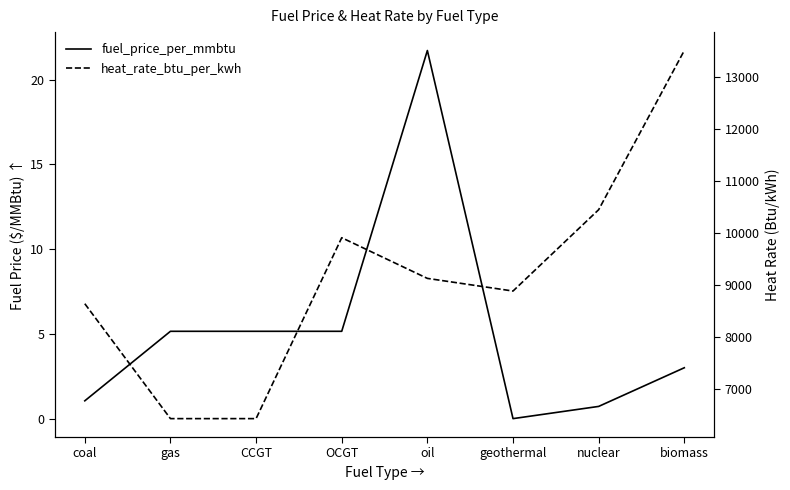

At which category does fuel_price_per_mmbtu reach its first local peak?

oil